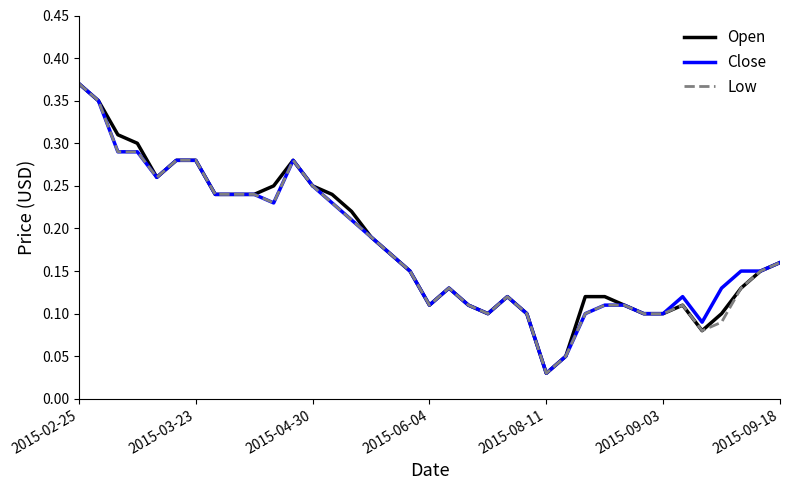

What is the label of the 29th point from the left?

28